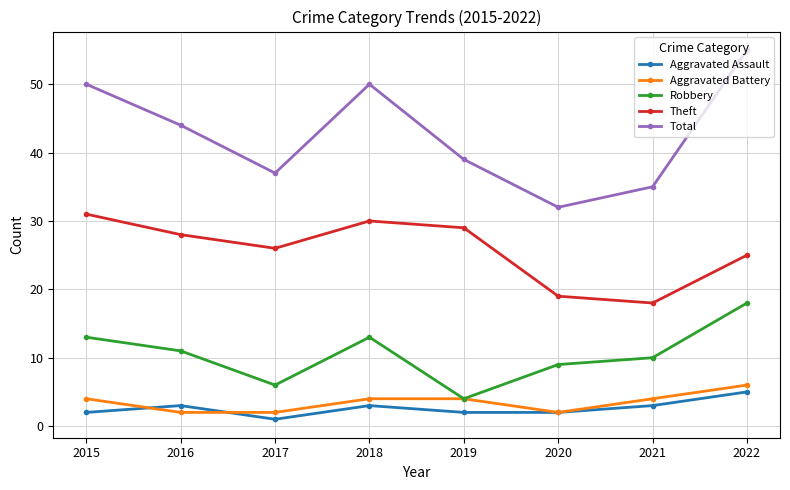

How many distinct data groups are displayed?

5